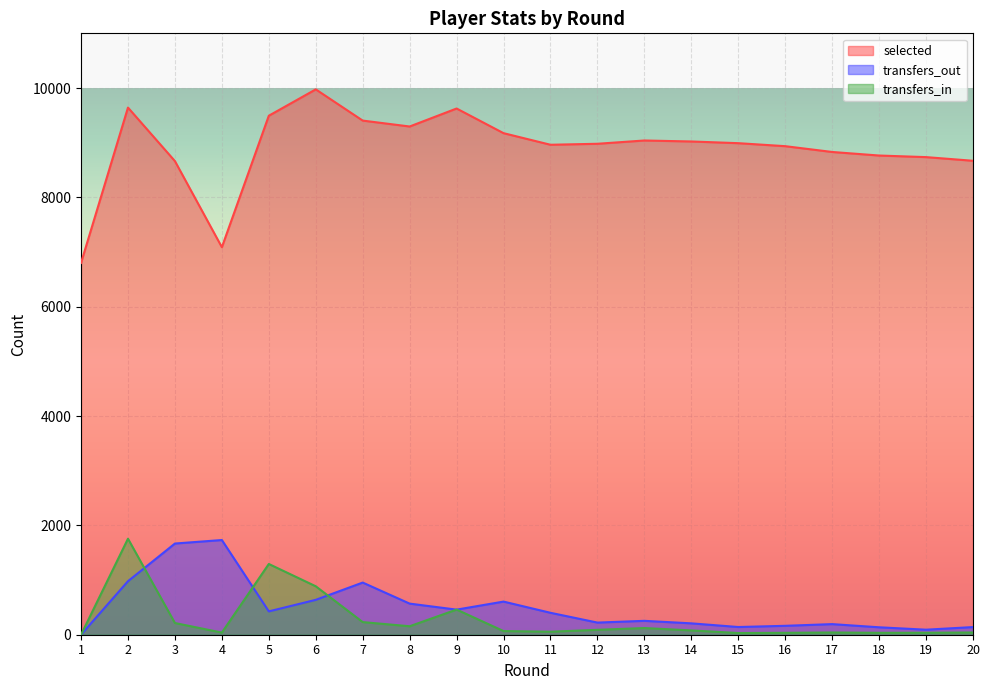

What are all the series names shown in the legend?

selected, transfers_out, transfers_in